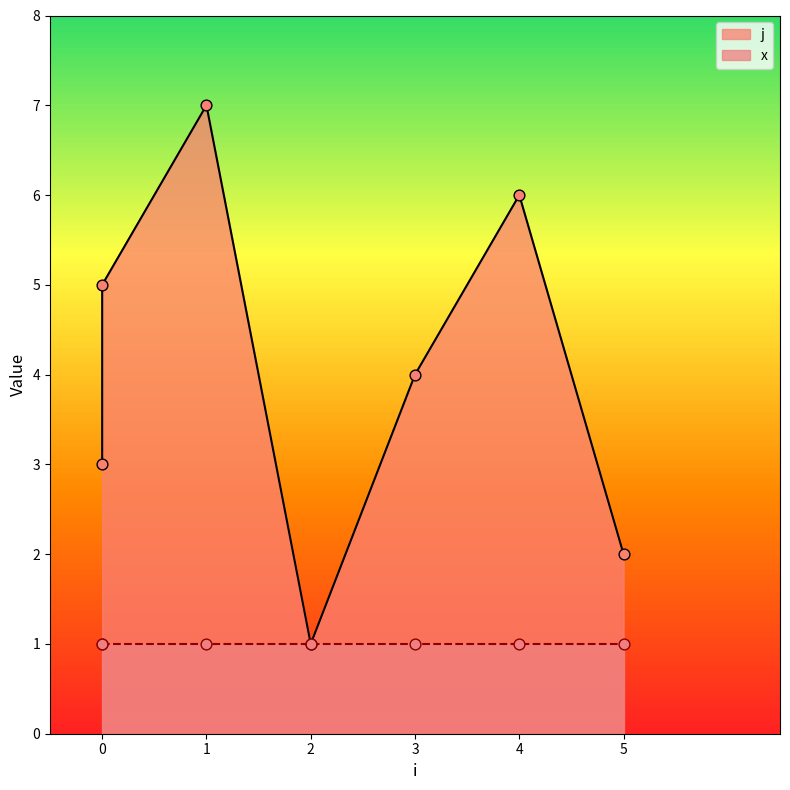

What is the change in value from 2 to 4?

+5